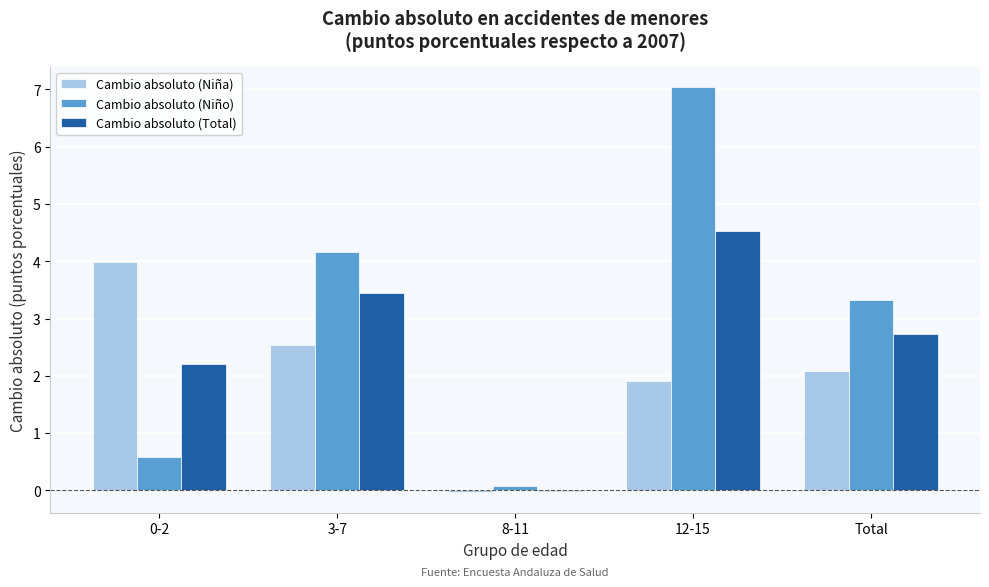

Which series has the largest total across all categories?

Cambio absoluto (Niño)